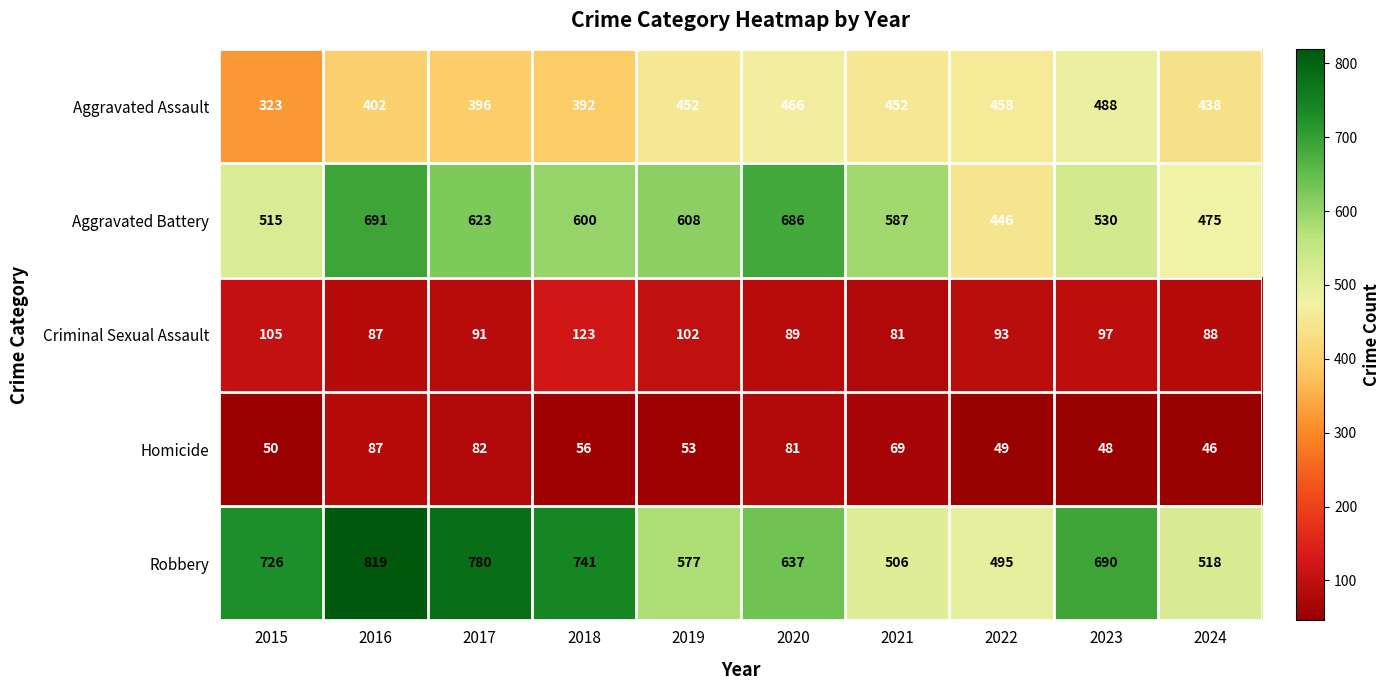

What is the total value across all series at 2022?

1541